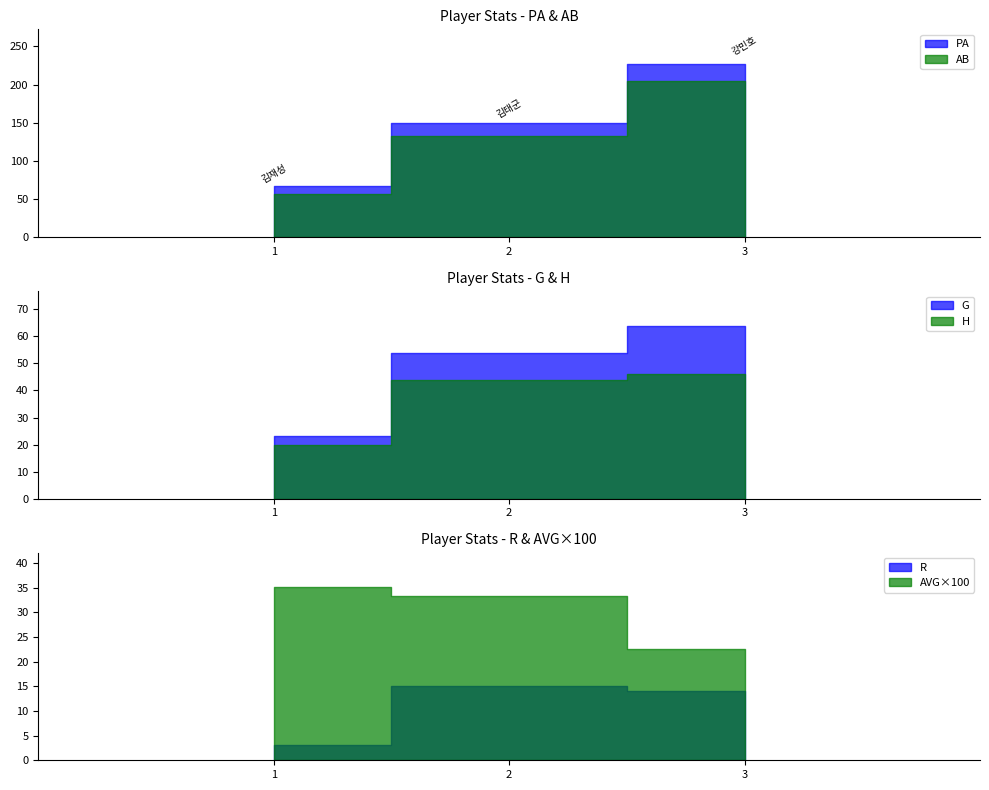

What is the maximum value for PA?

227.0